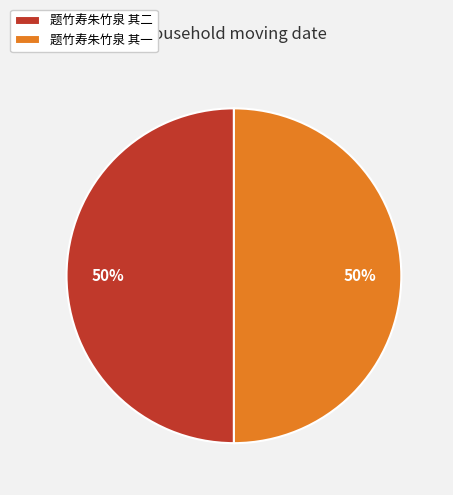

The 题竹寿朱竹泉 其一 slice represents 59% of the pie. True or false?

False